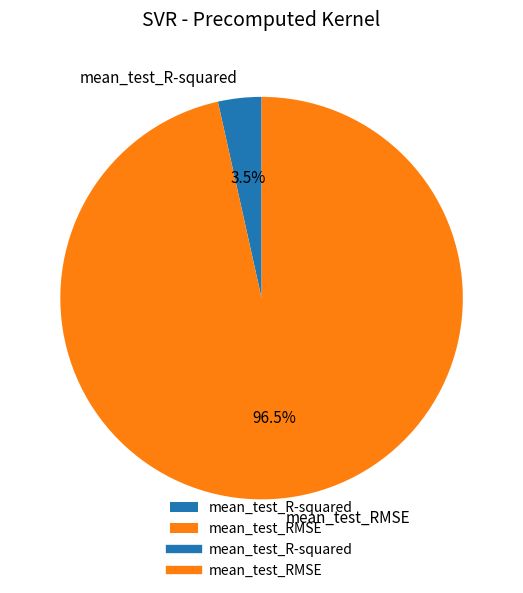

Rank the categories by value from lowest to highest.

mean_test_R-squared, mean_test_RMSE